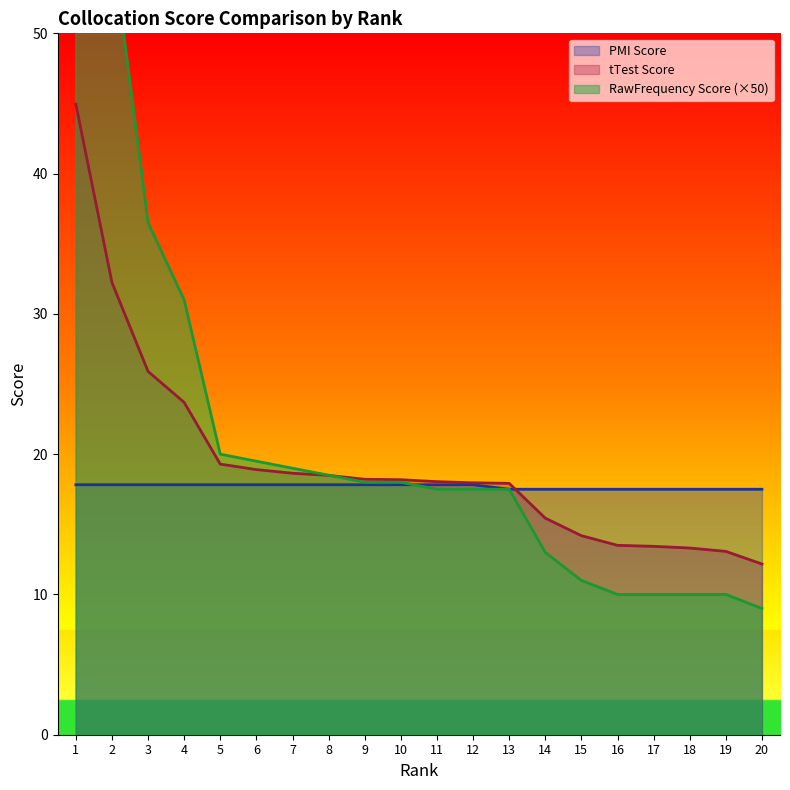

How many categories are shown in the chart?

20